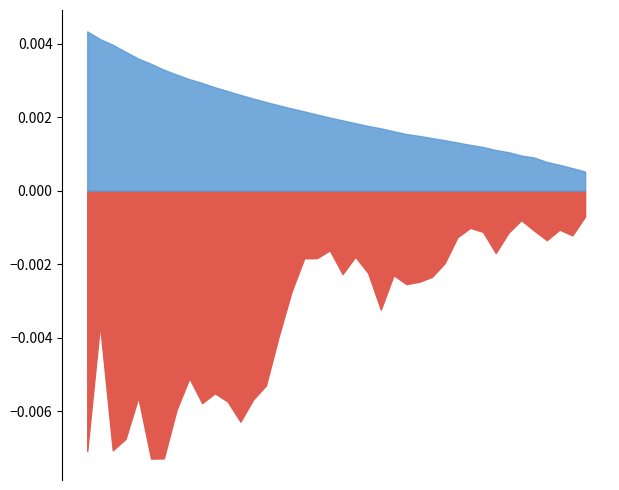

The value of toc_std at 2 is 0.0. True or false?

True